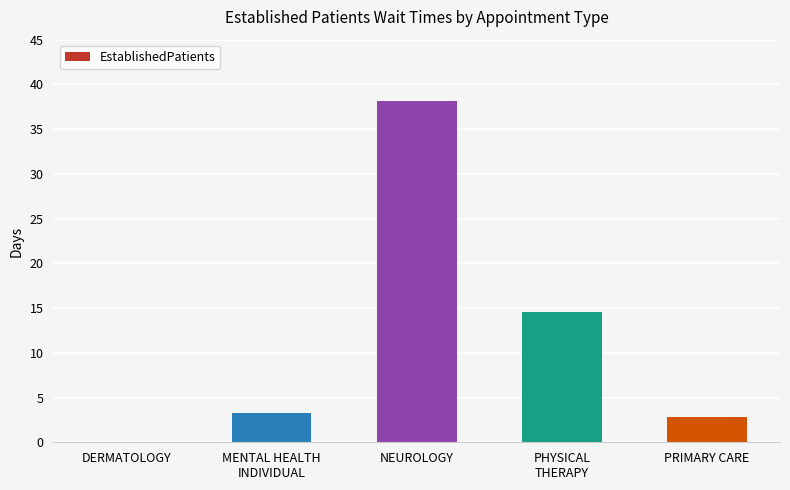

What is the sum of the values at DERMATOLOGY and NEUROLOGY?

38.1